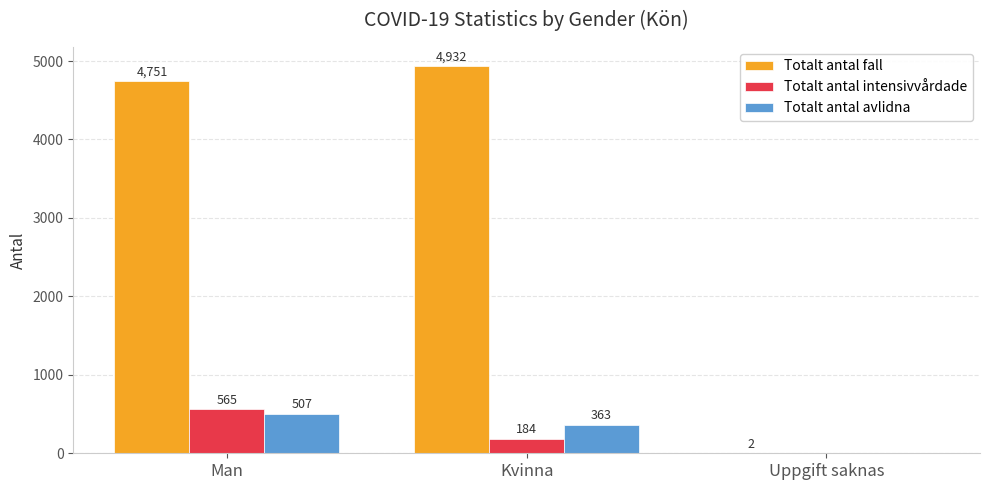

What is the sum of the Totalt antal avlidna values at Man and Kvinna?

870